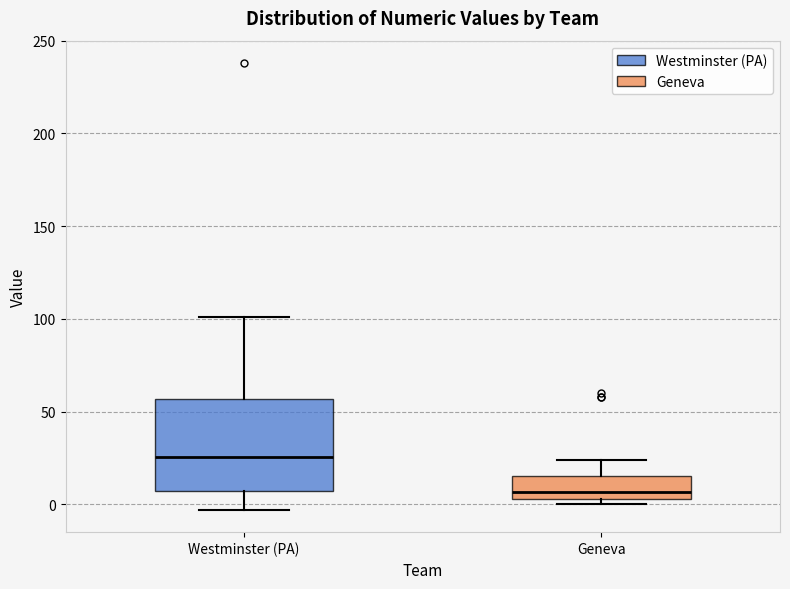

Reading left to right, read every box against the y-axis: the position of its median line, the range the box covers, and the ends of its whiskers. The values are not printed on the chart, so give them approximately, as read against the axis.

Westminster (PA): median 25, box 5 to 55, whiskers -5 to 100
Geneva: median 5 (just above the box's lower edge), box 5 to 15, whiskers 0 to 25